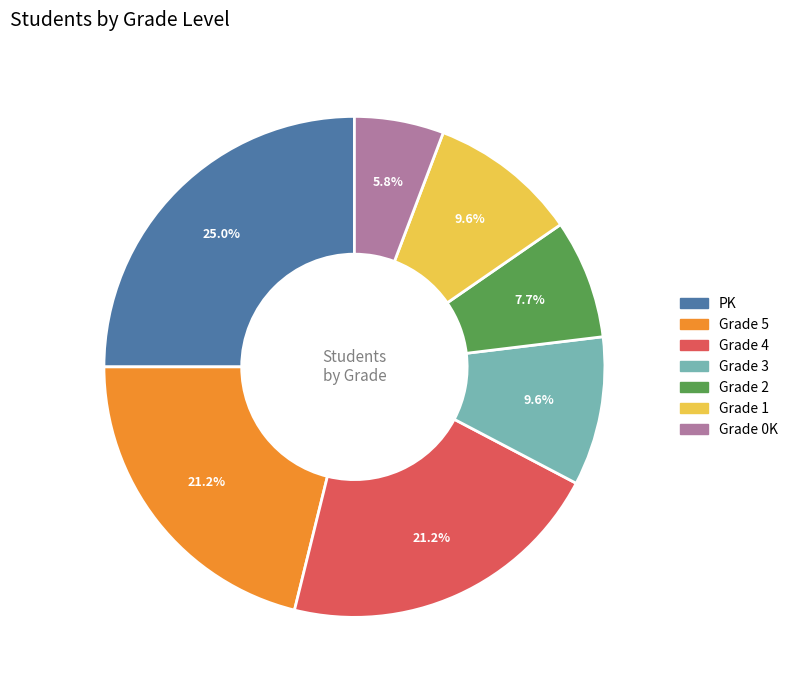

Does any single category account for the majority?

No